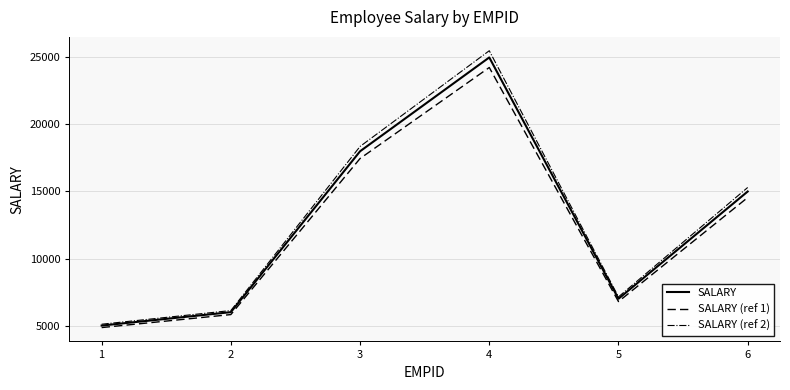

Is it true that SALARY (ref 2) equals 1734 at 1?

False